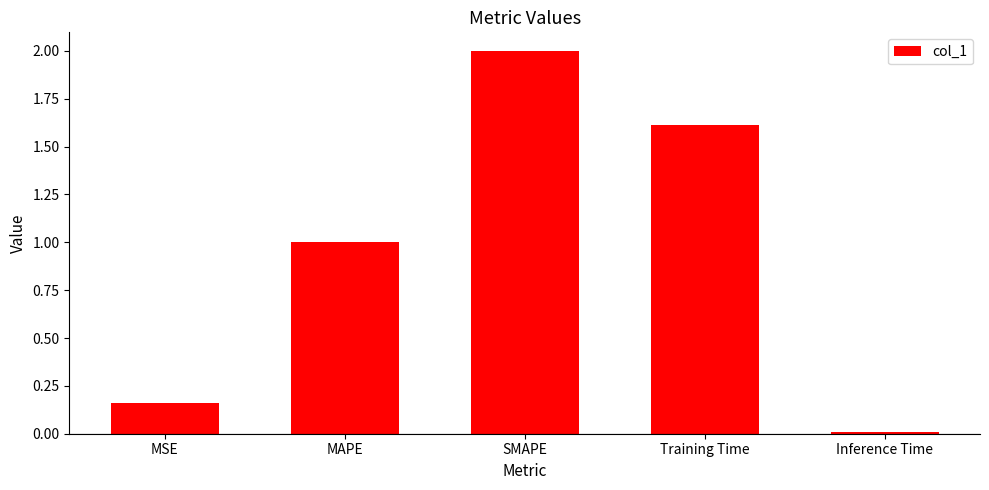

List the labels in order of value, smallest first.

Inference Time, MSE, MAPE, Training Time, SMAPE